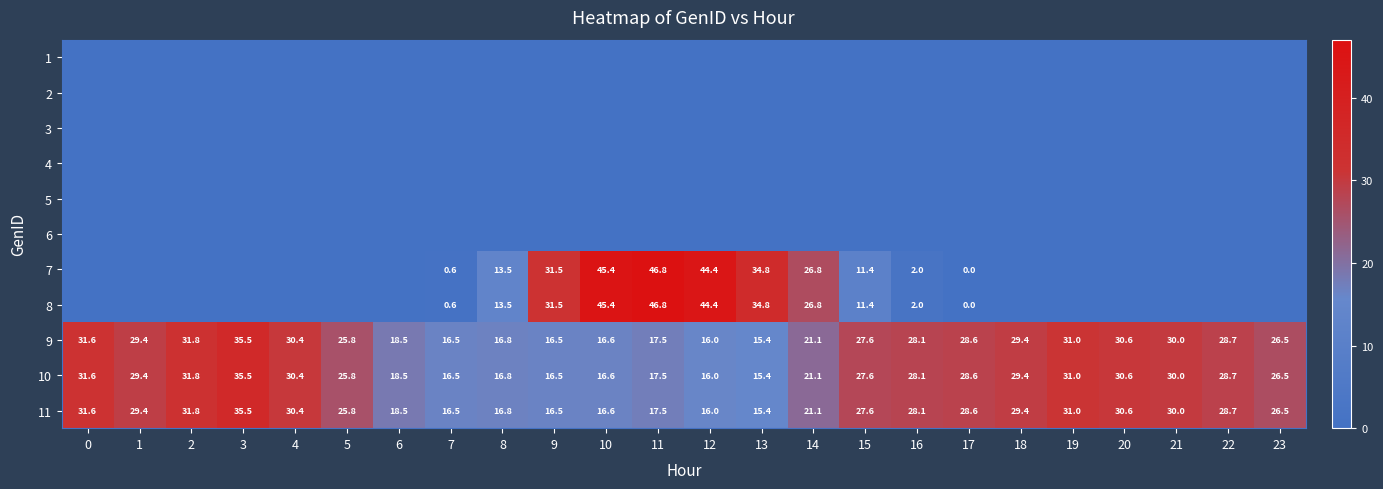

What is the sum of the row_8 values at 5 and 6?

44.3